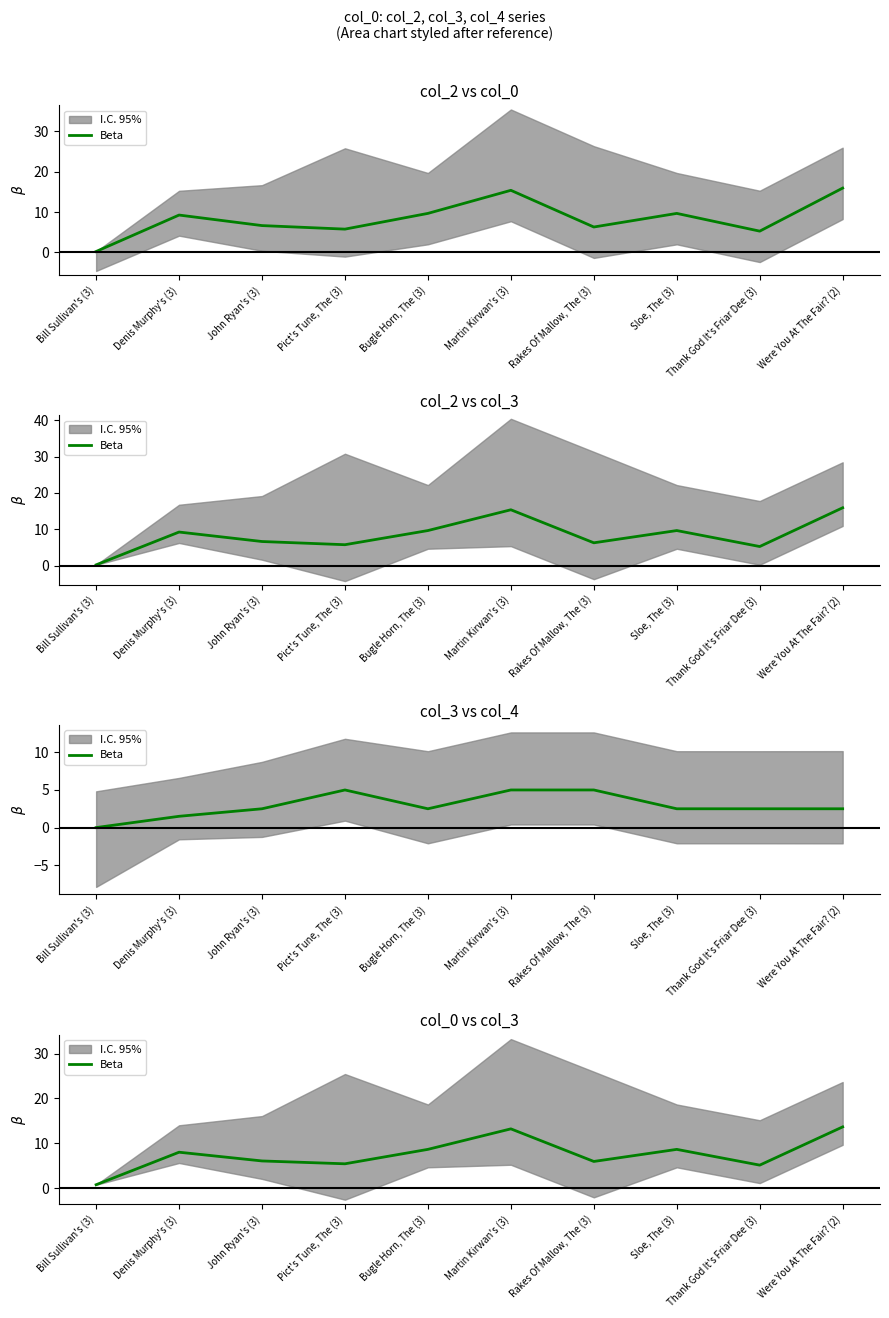

What is the label of the 1st point from the right?

Were You At The Fair? (2)